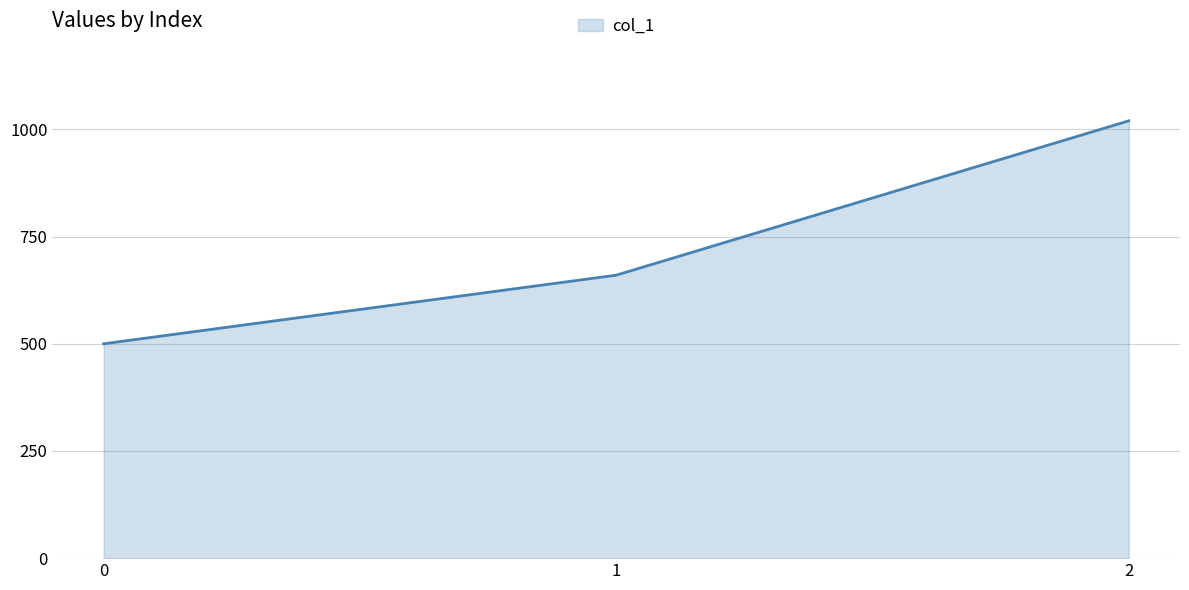

Is it true that the value at 2 is 1020?

True